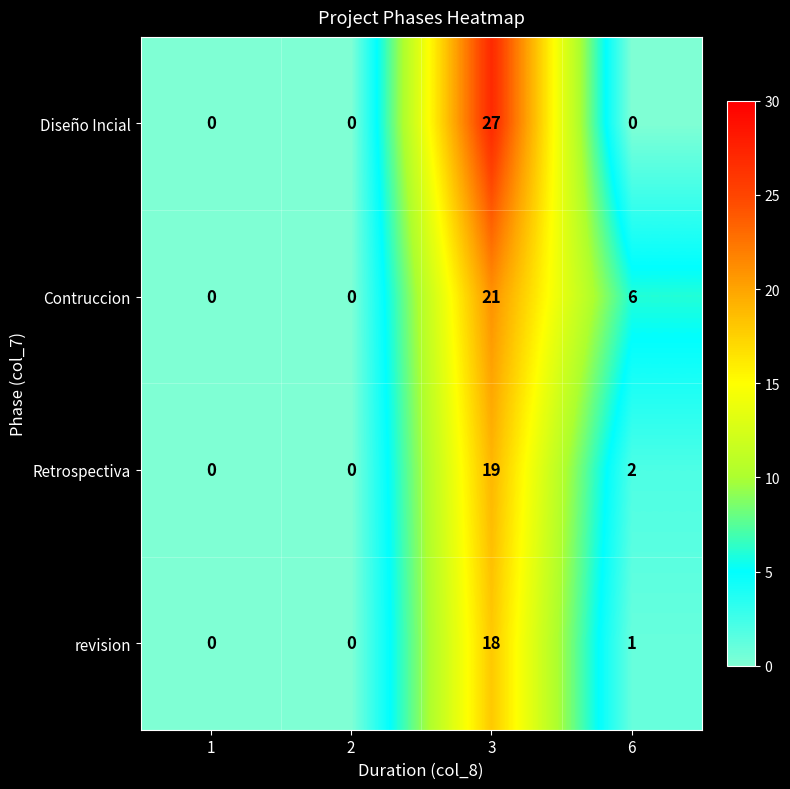

What is the greatest value displayed?

27